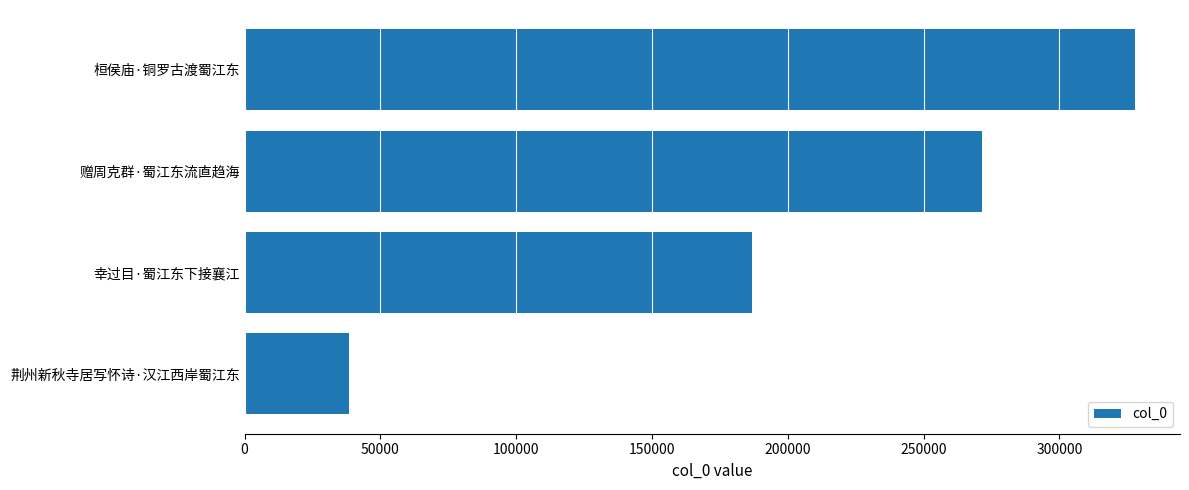

What is the maximum value shown in the chart?

327985